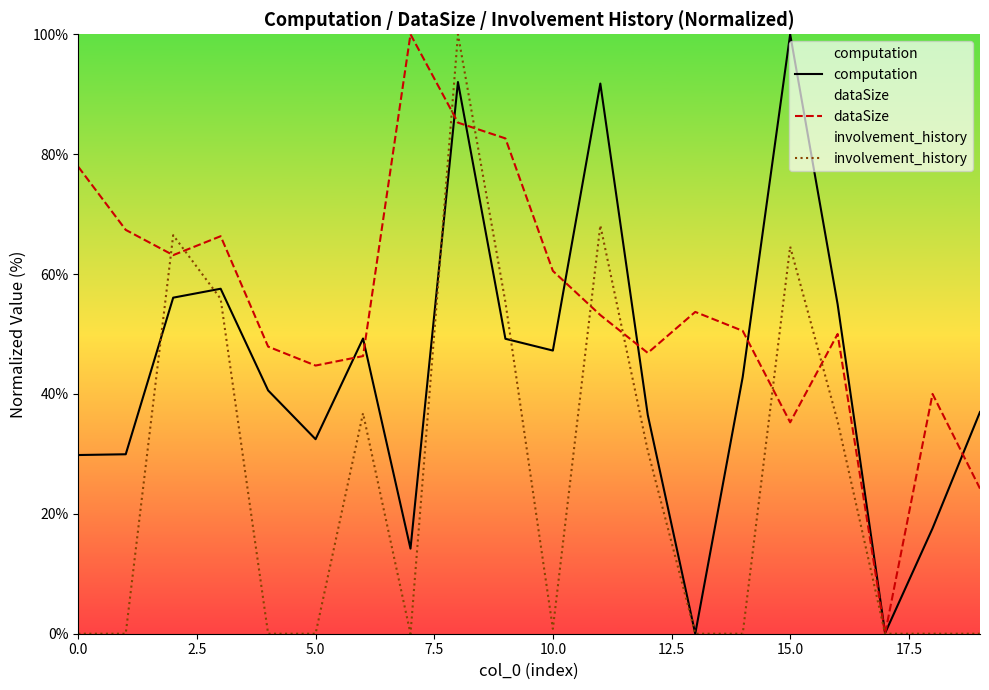

True or false: involvement_history and computation cross at least once.

True